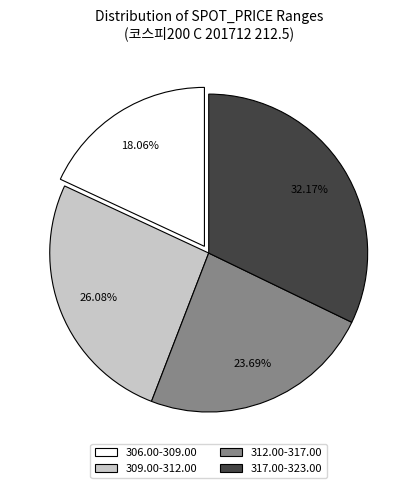

Approximately how many times larger is the value at 312.00-317.00 compared to 309.00-312.00?

0.9